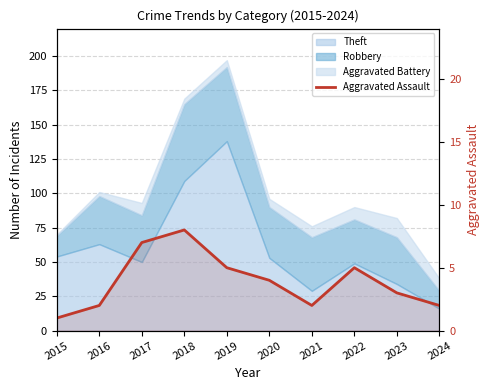

What is the value of the 10th point from the left?

2